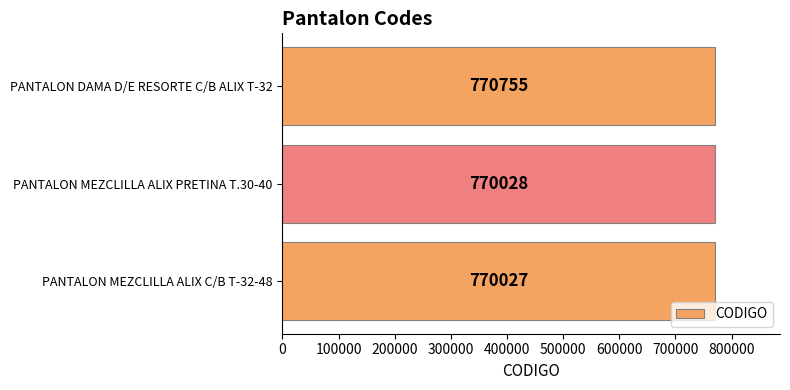

Reading top to bottom, transcribe all the data shown in this chart.

PANTALON DAMA D/E RESORTE C/B ALIX T-32=770755	PANTALON MEZCLILLA ALIX PRETINA T.30-40=770028	PANTALON MEZCLILLA ALIX C/B T-32-48=770027